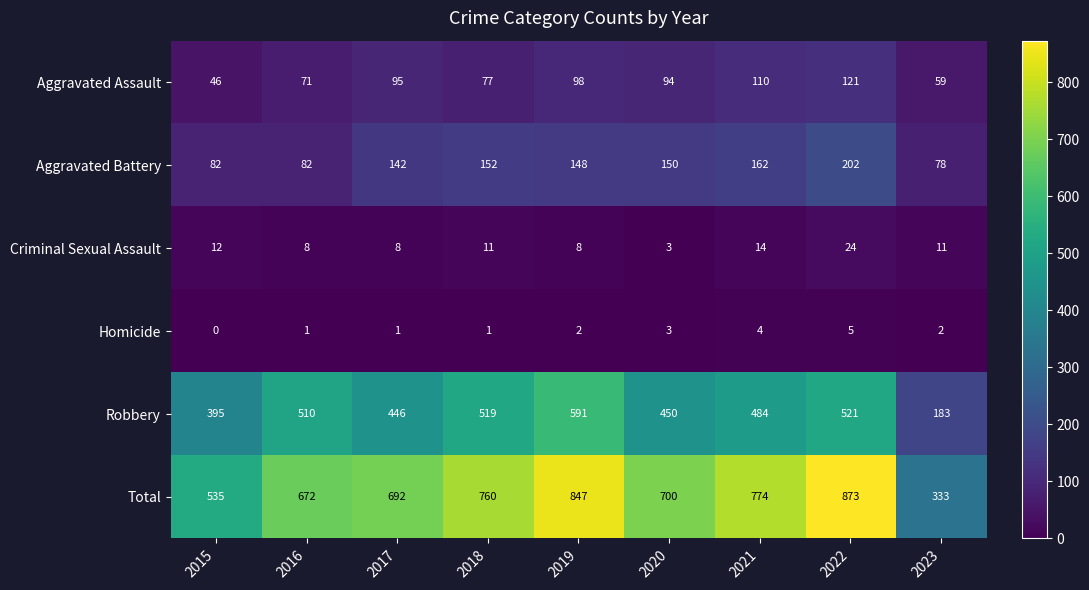

What is the sum of all Homicide values?

19